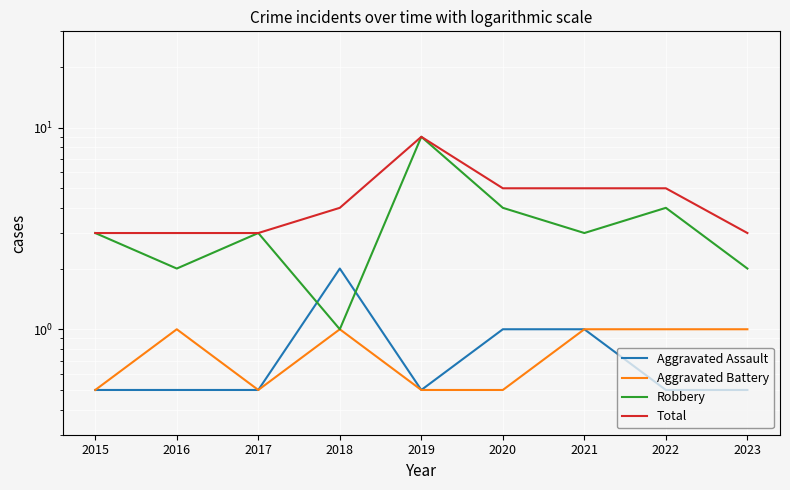

What is the difference between the maximum and second lowest values in the Total series?

6.0